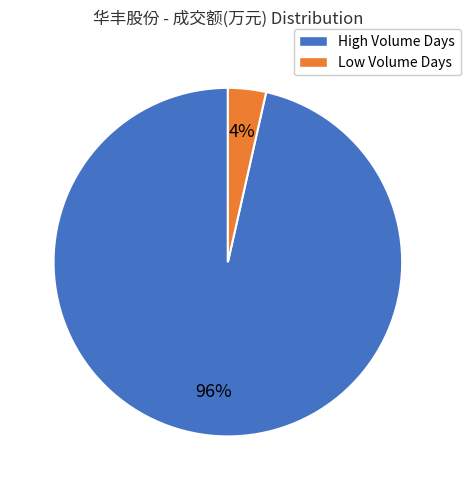

Is there a majority slice in this chart?

Yes